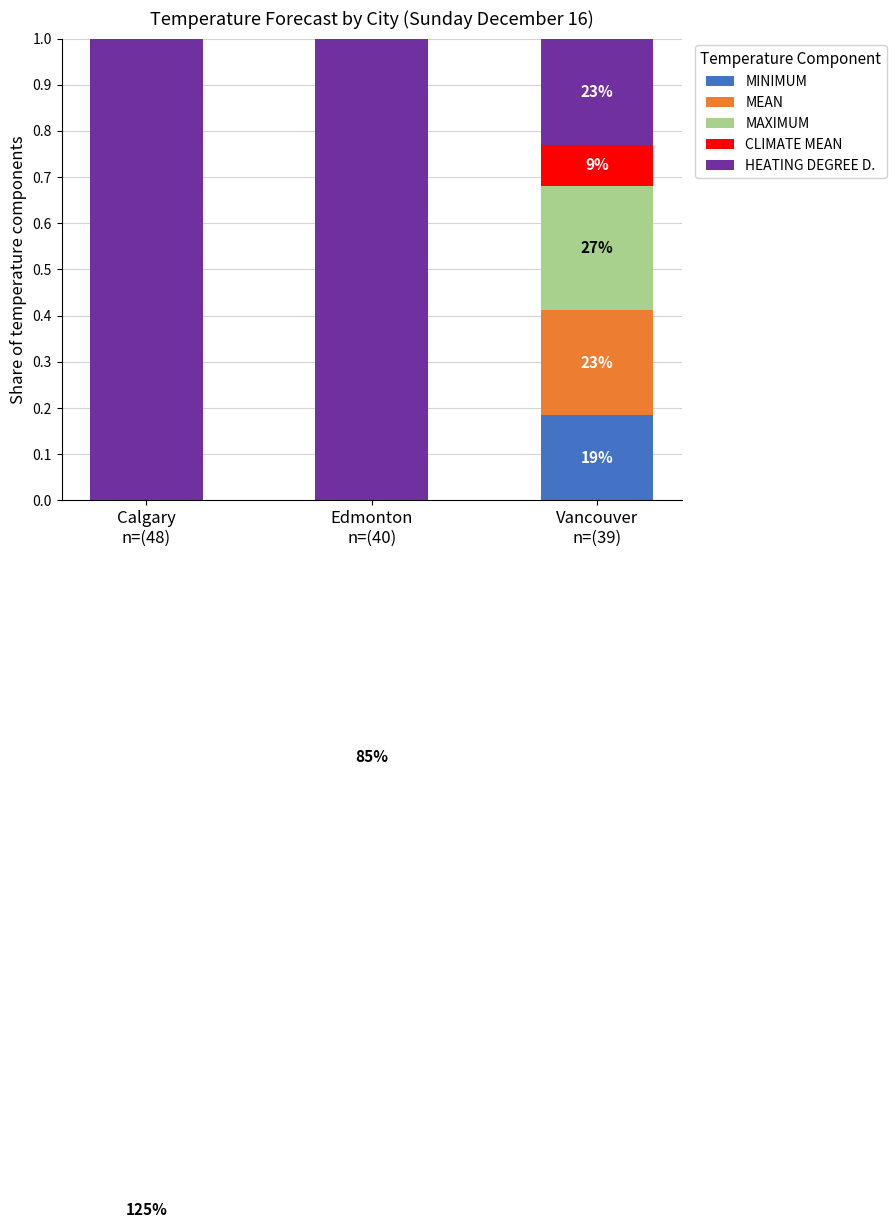

What is the total value across all series at Calgary
n=(48)?

1.0